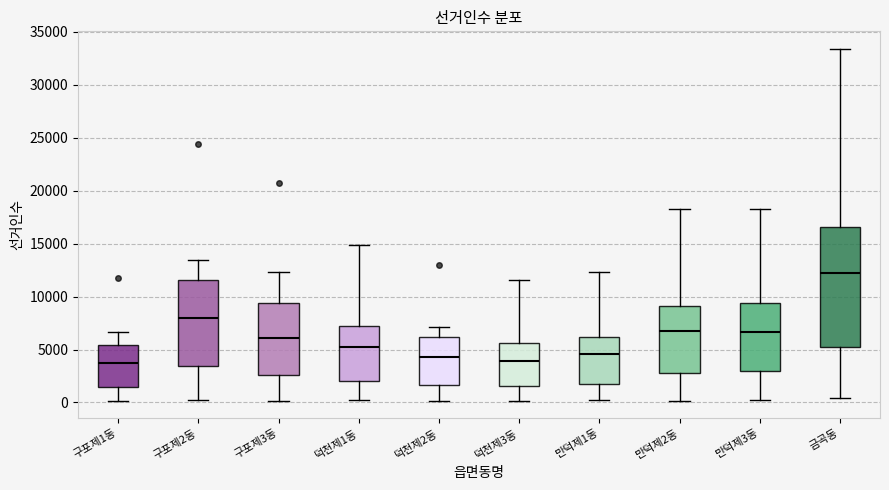

Comparing the boxes themselves (not the whiskers), which one is the tallest?

금곡동